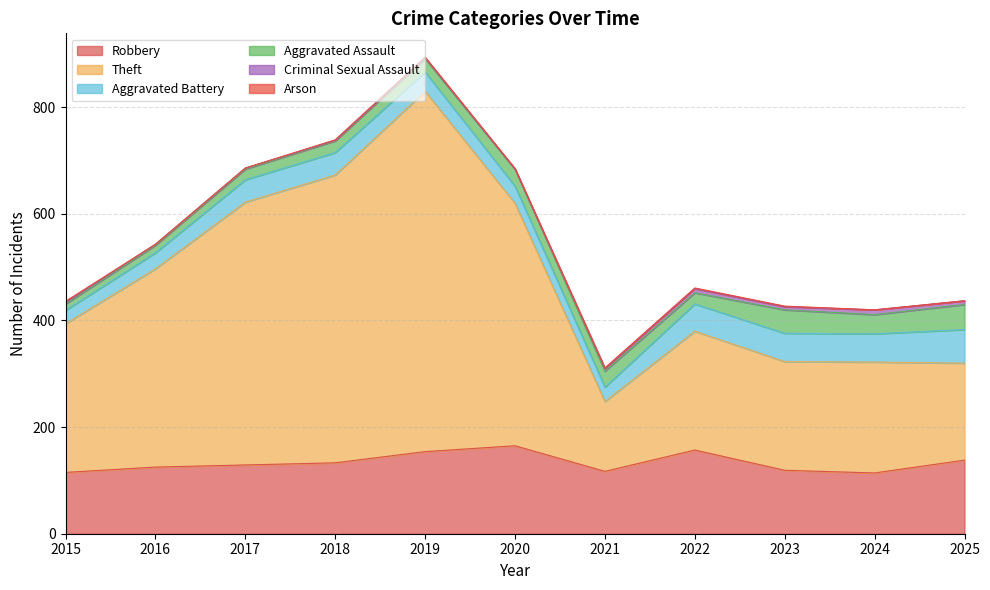

In Aggravated Assault, how many points are lower than both neighbors (excluding endpoints)?

2